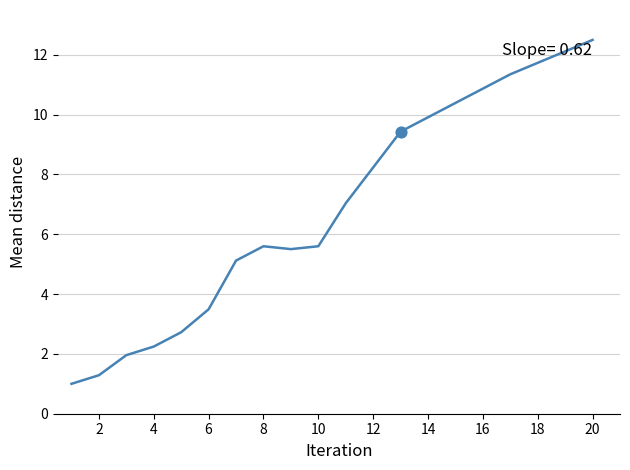

What is the difference between the maximum and minimum values?

11.5